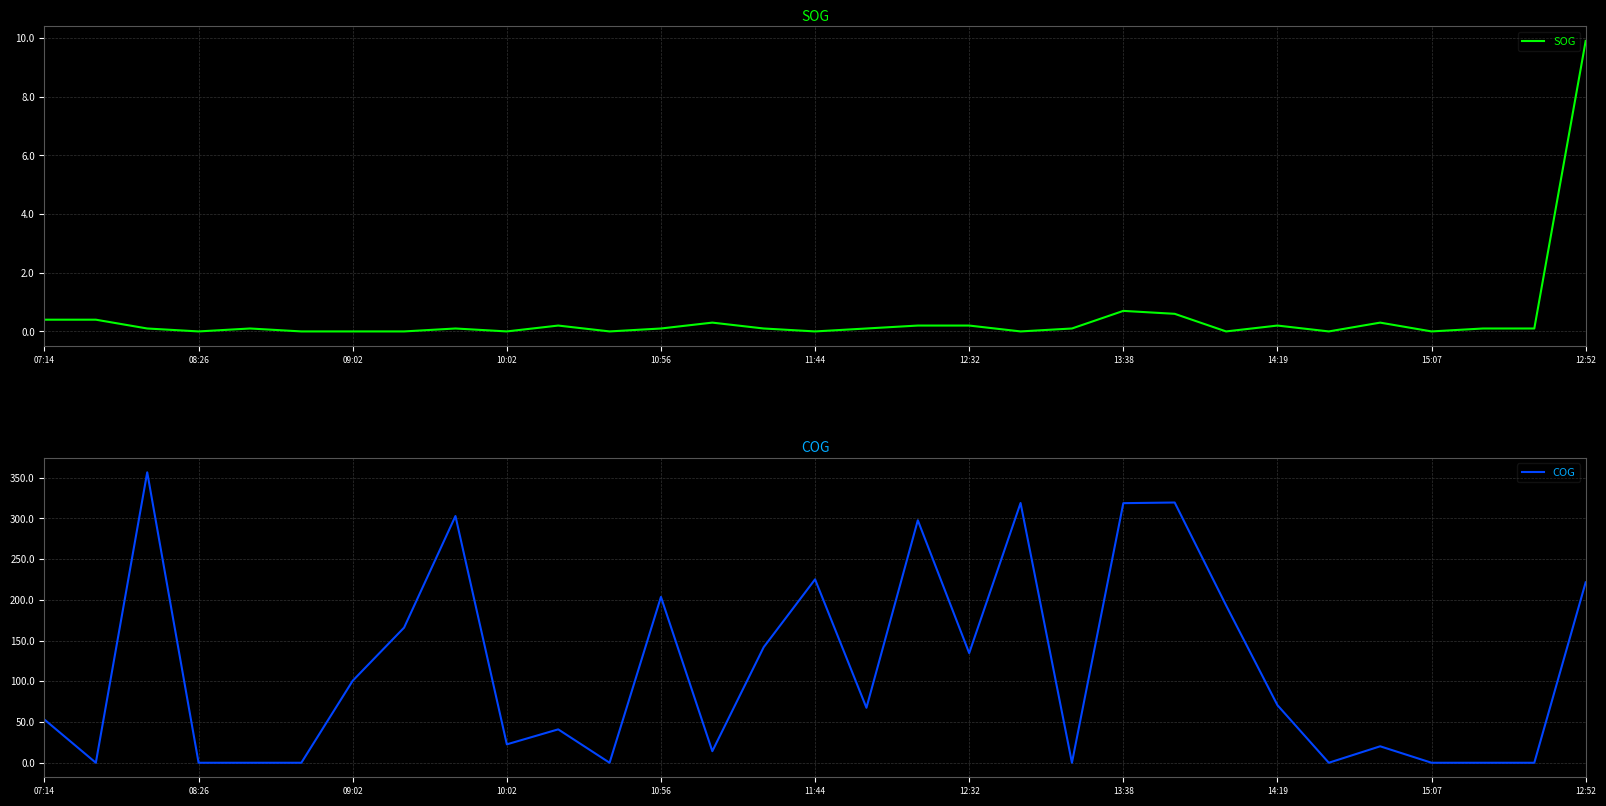

The value of SOG at 13:38 is 0.7. True or false?

True